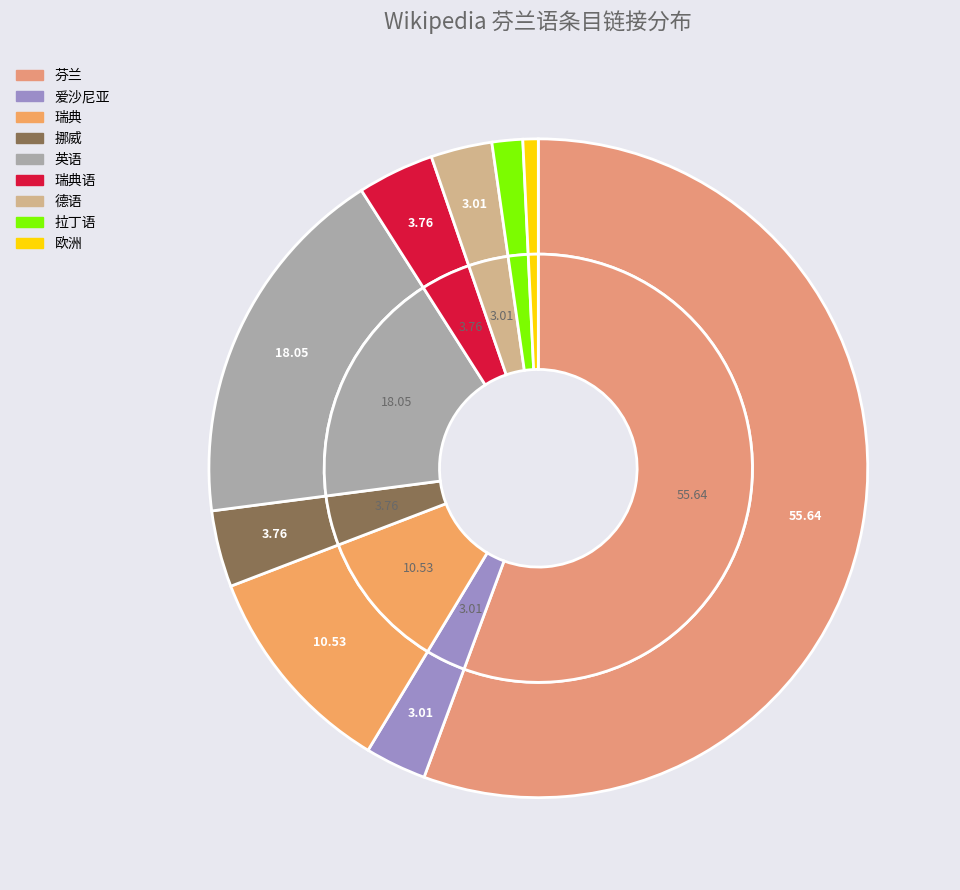

How many slices are in this pie chart?

9